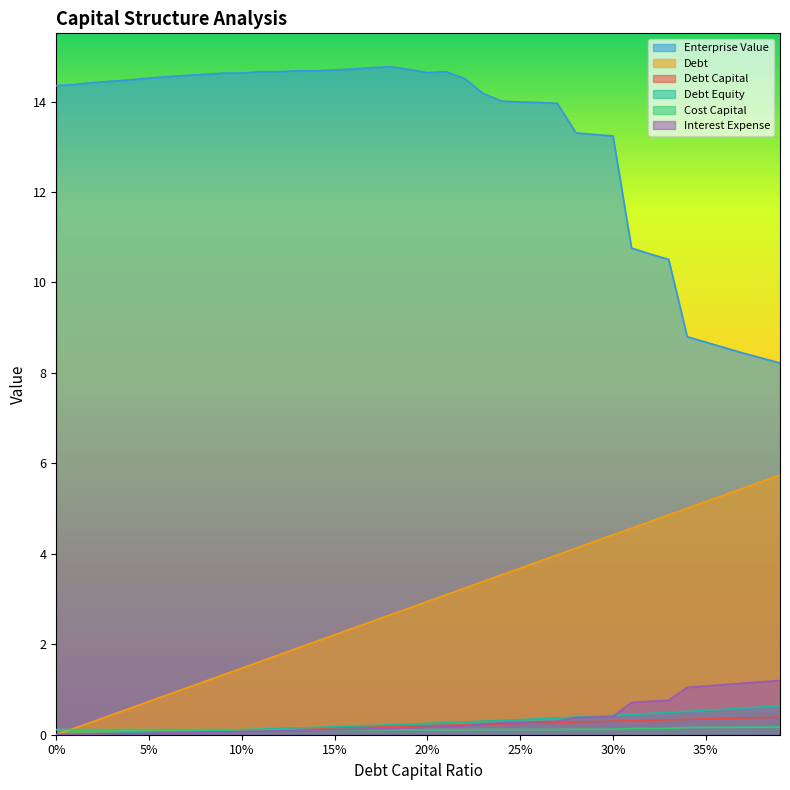

What value does the debt series have at 0.06?

0.1